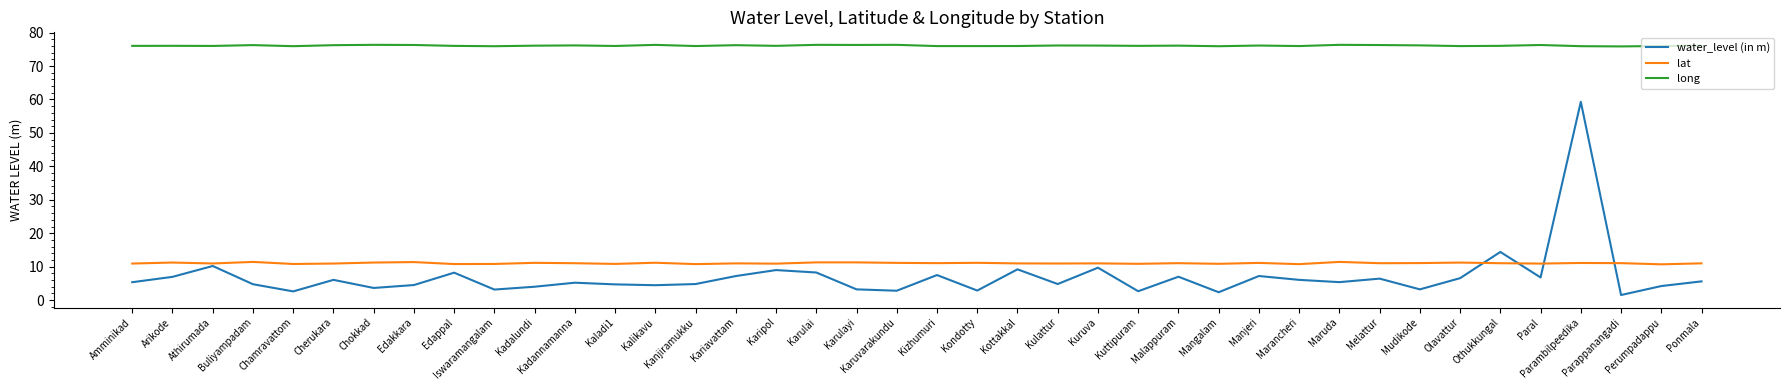

Where is water_level (in m) nearest to the value 30?

Othukkungal